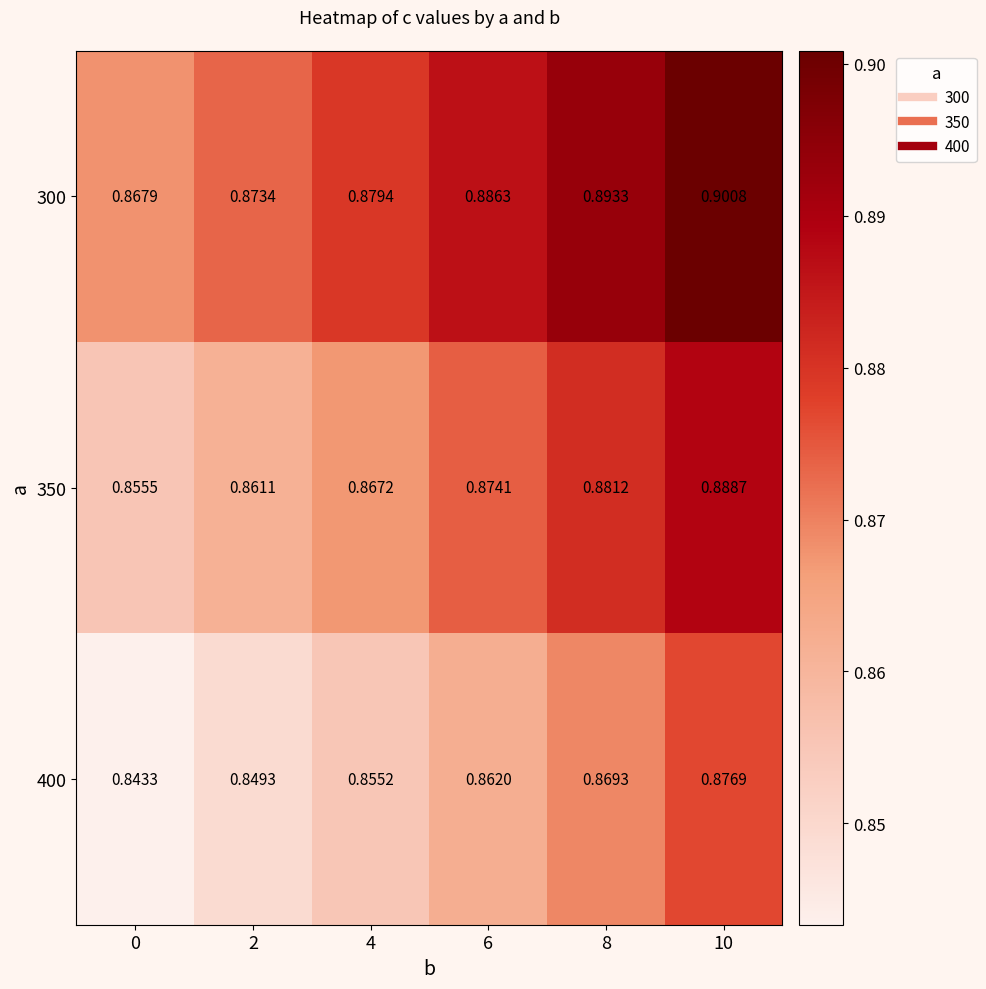

Is the value of 350 at 2 greater than the value of 300 at 10?

No